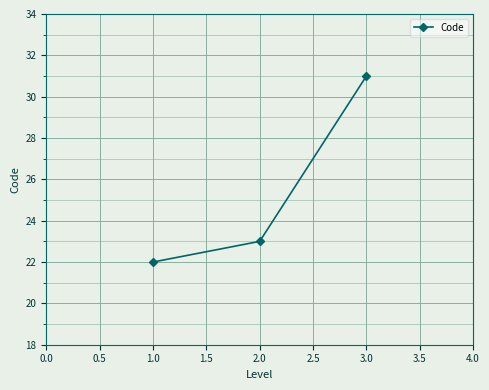

What is the average value?

25